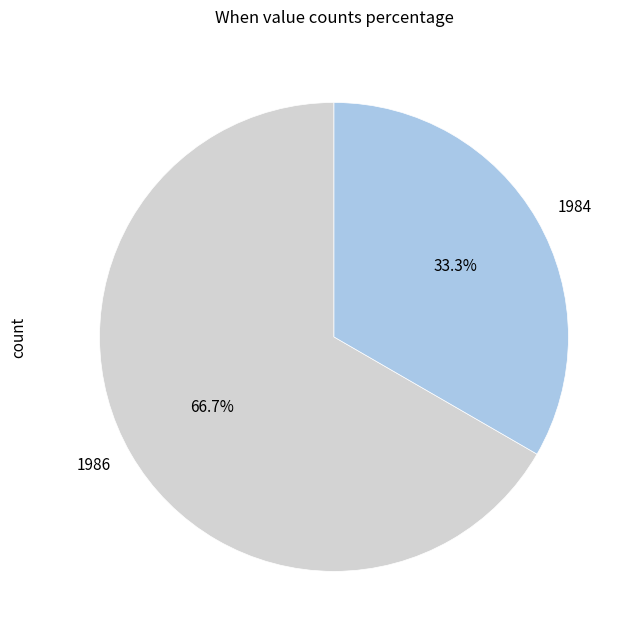

To the nearest percent, what is the average slice percentage?

50%